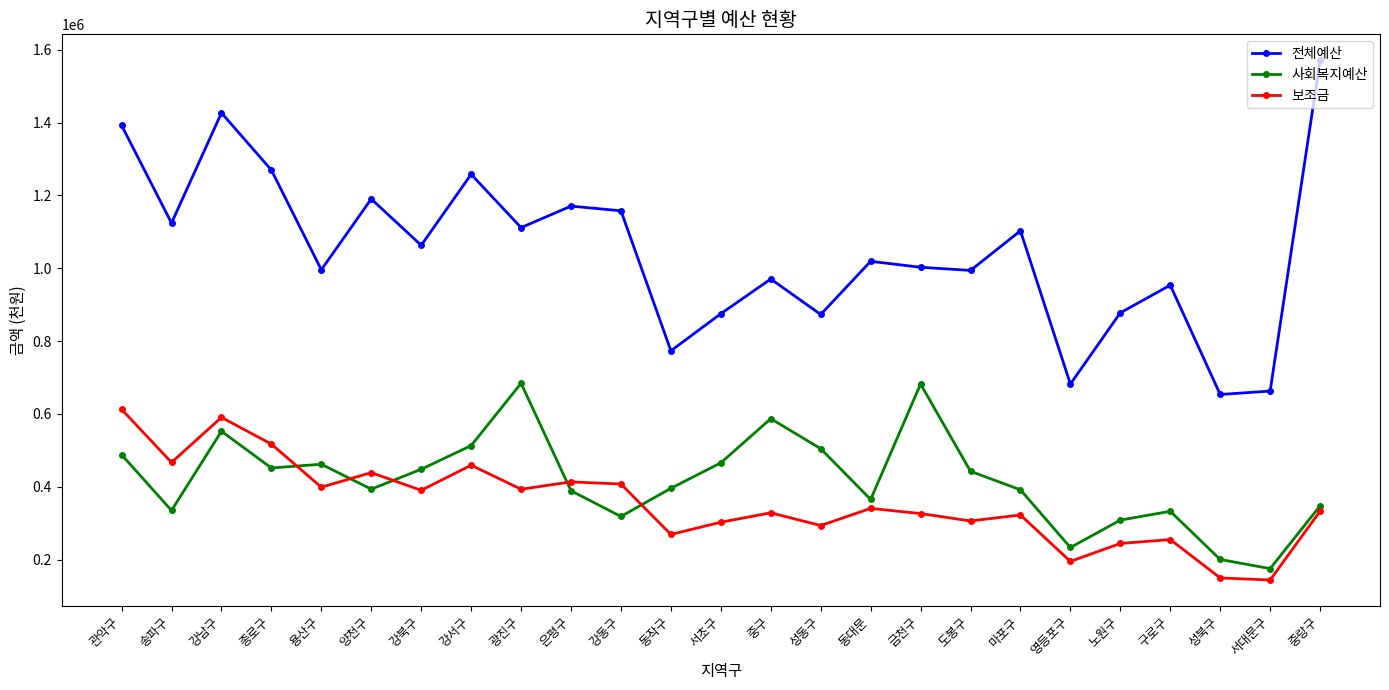

What is the total value across all series at 종로구?

2238622